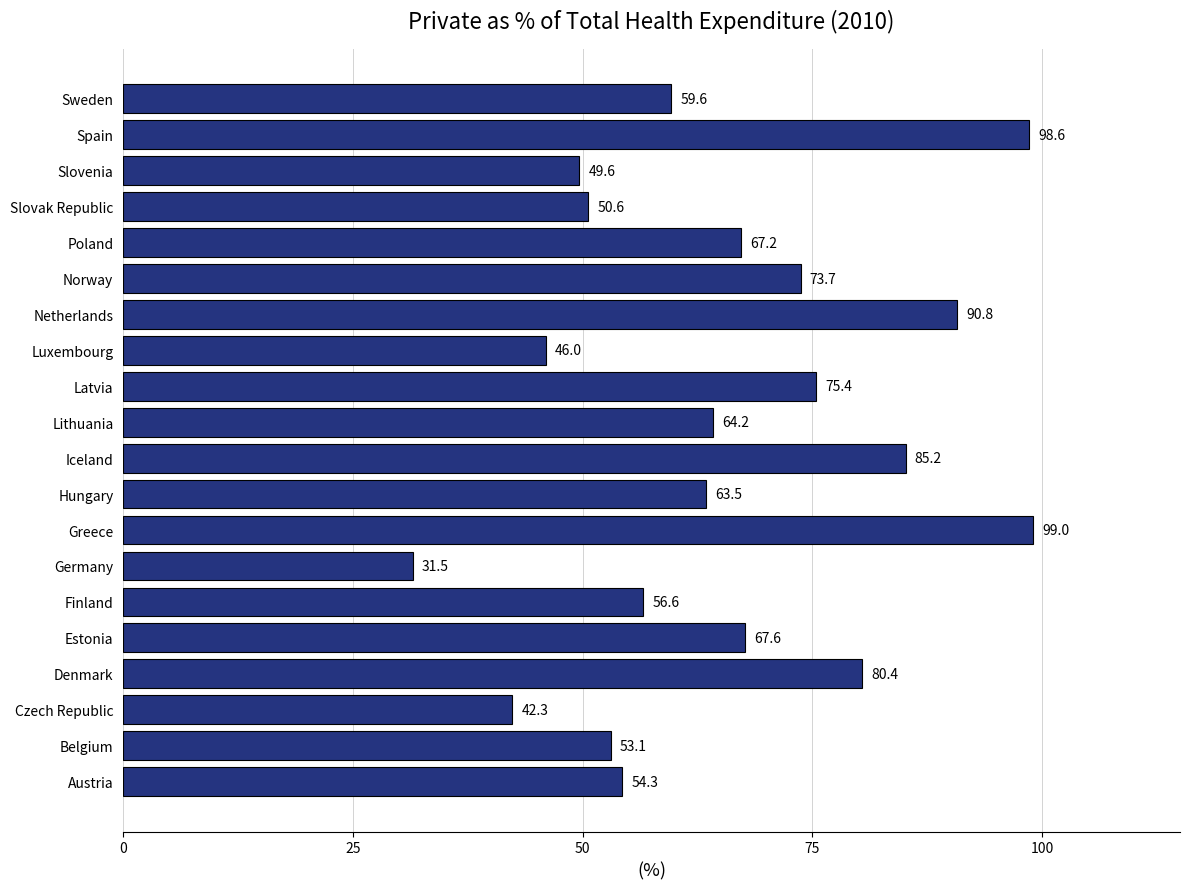

Which has a higher value, Belgium or Netherlands?

Netherlands